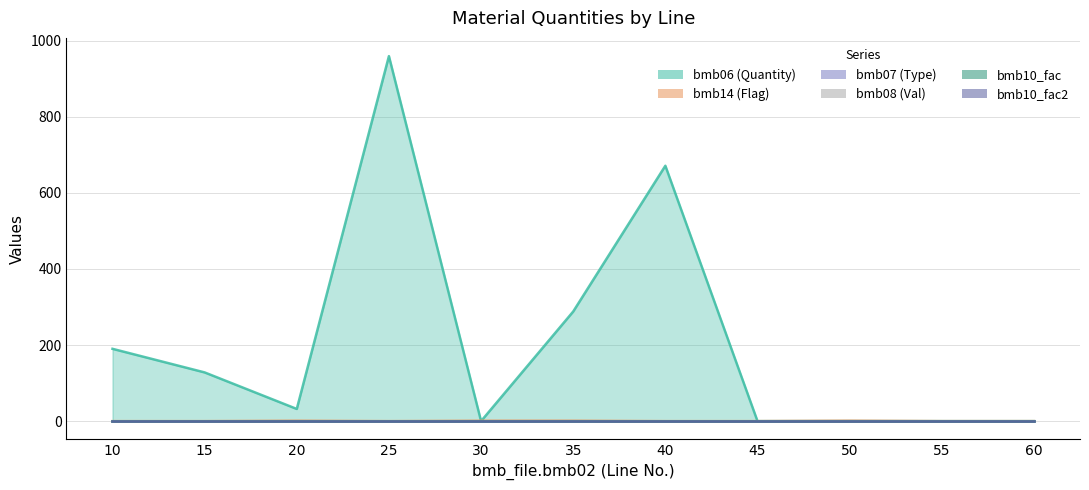

Which category has the highest value across all series?

25